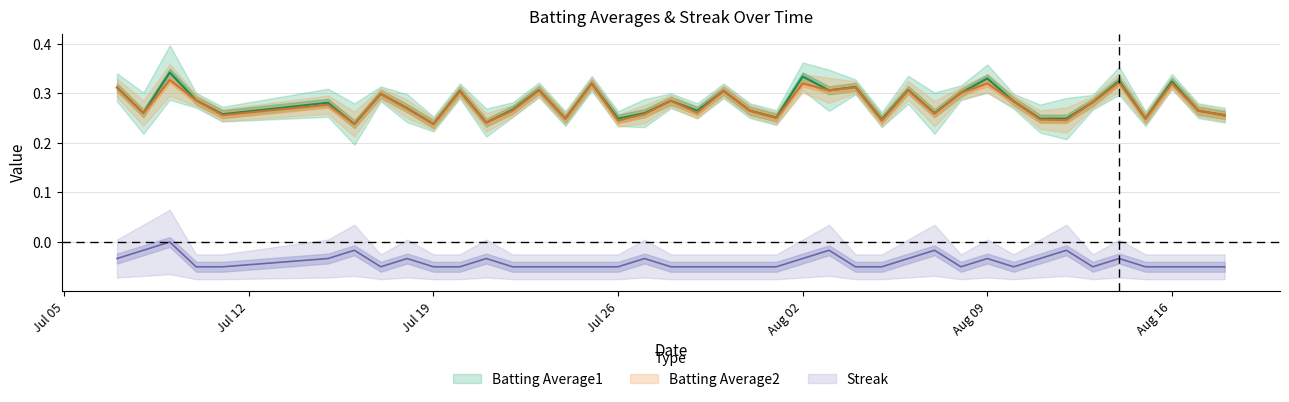

What is the total value across all series at 2010-07-20?

0.6